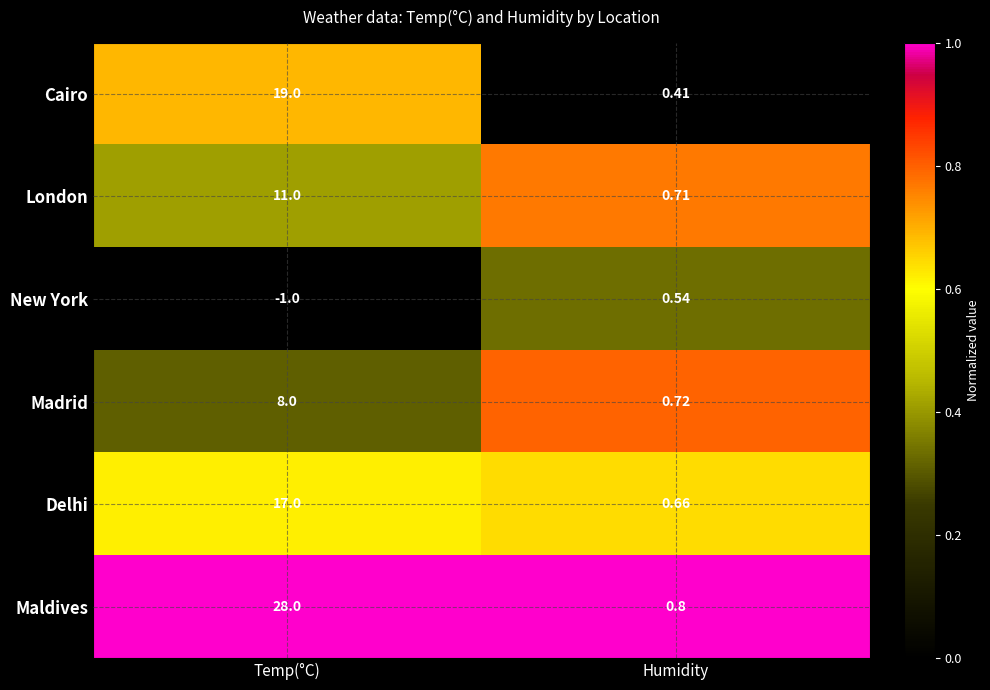

At how many categories does at least one series exceed 0?

2